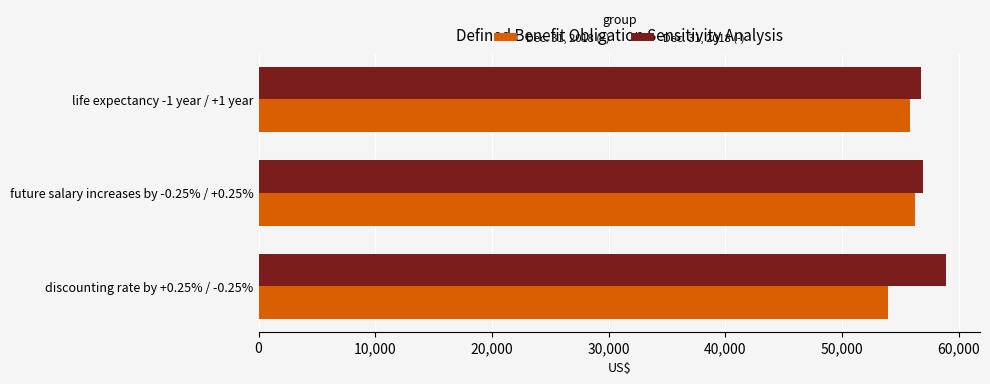

Rank the series by their maximum value, from highest to lowest.

Dec. 31, 2018 (-), Dec. 31, 2018 (+)